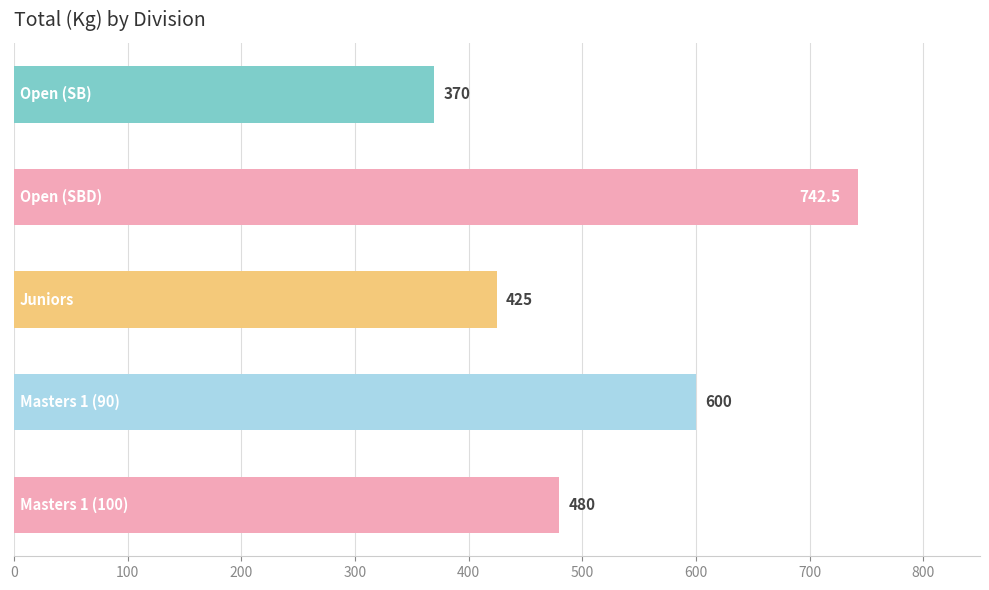

Reading top to bottom, what are all the values shown in this chart?

370.0	742.5	425.0	600.0	480.0